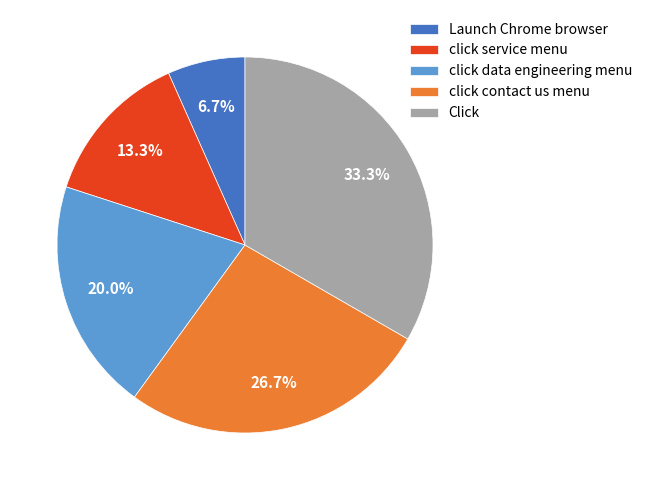

Which slice is the smallest?

Launch Chrome browser